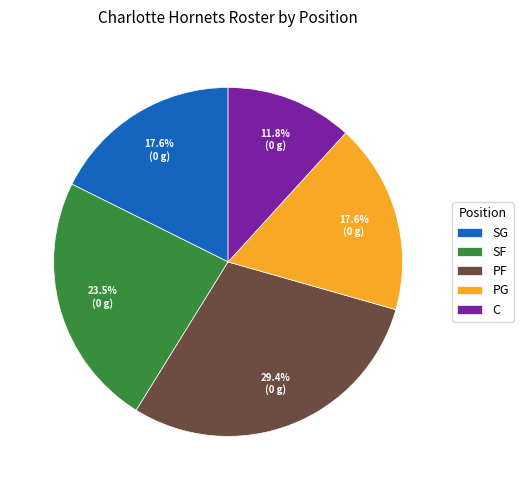

How many segments does this pie chart have?

5